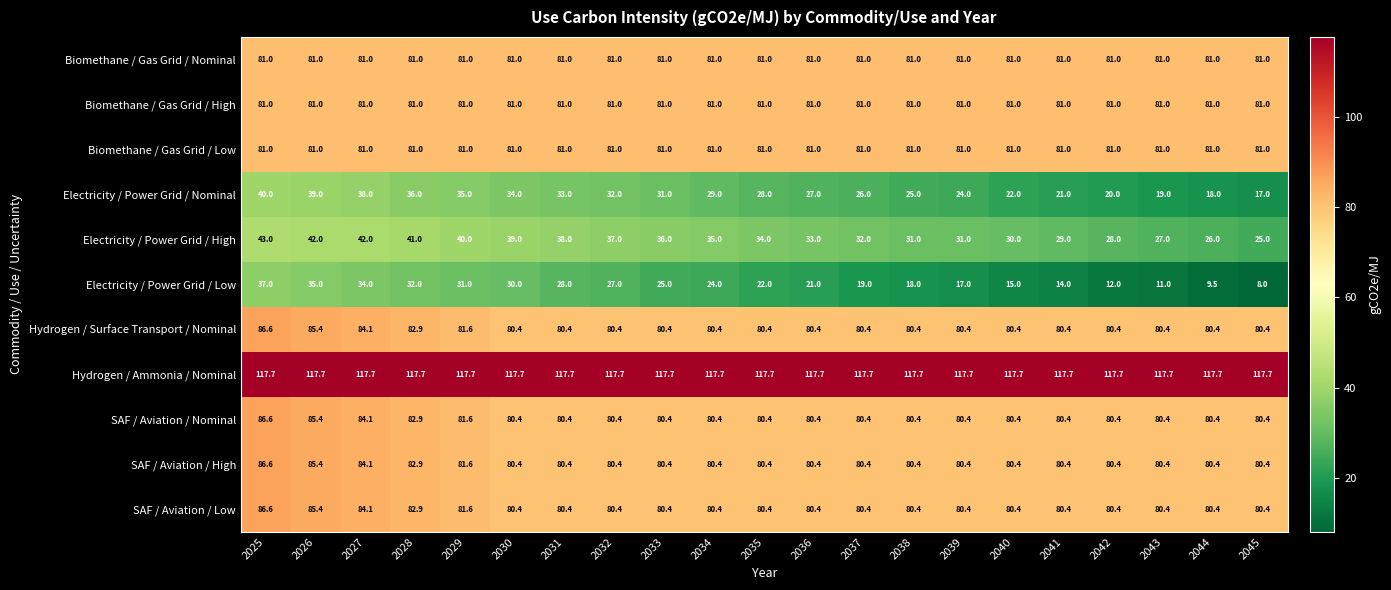

How many categories are shown in the chart?

21